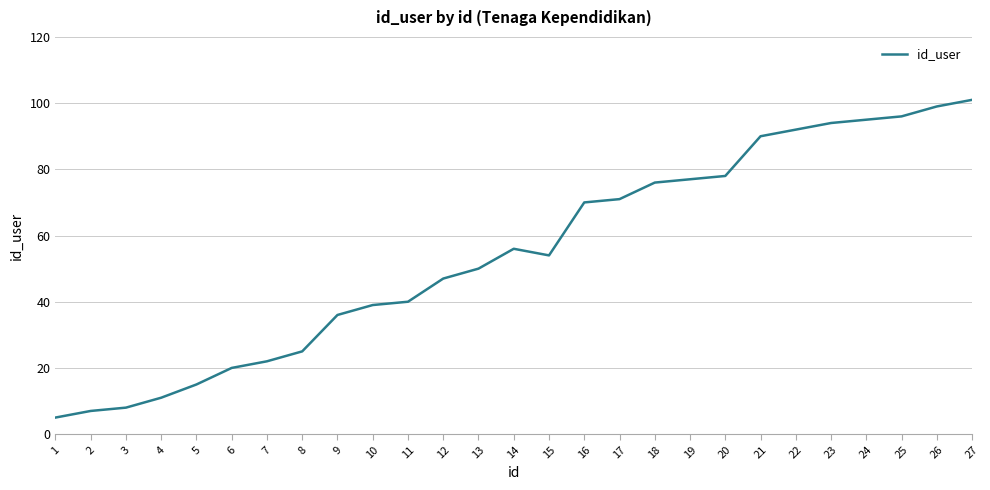

List the labels in order of value, largest first.

27, 26, 25, 24, 23, 22, 21, 20, 19, 18, 17, 16, 14, 15, 13, 12, 11, 10, 9, 8, 7, 6, 5, 4, 3, 2, 1